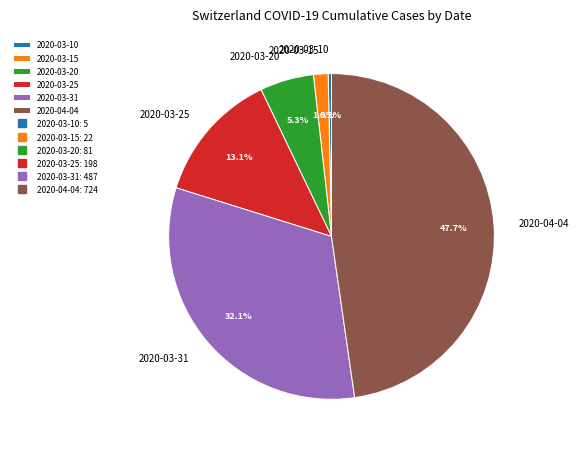

To the nearest percent, what is the average slice percentage?

17%